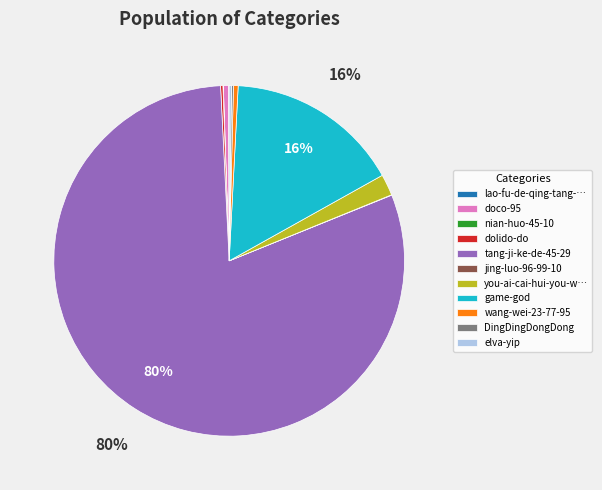

To the nearest percent, what portion does game-god represent?

16%